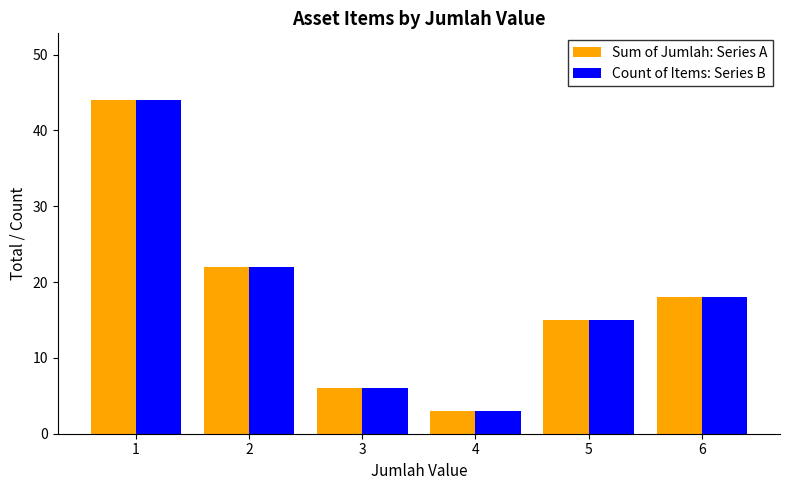

Reading right to left, list all the values displayed in this chart.

Sum of Jumlah: Series A: 6=18	5=15	4=3	3=6	2=22	1=44
Count of Items: Series B: 6=18	5=15	4=3	3=6	2=22	1=44